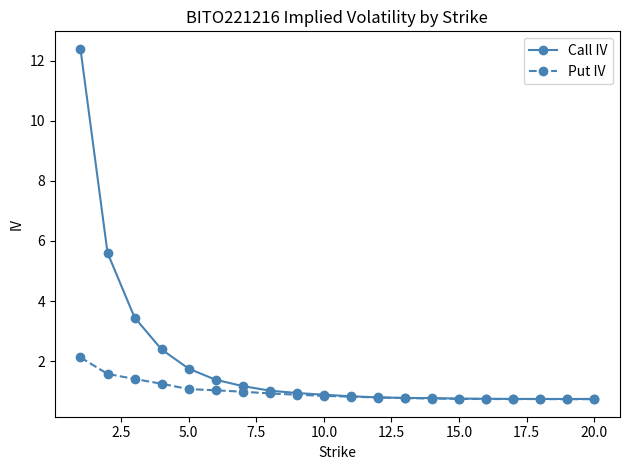

What is the value of the Put IV point at the 1st from the left?

2.1